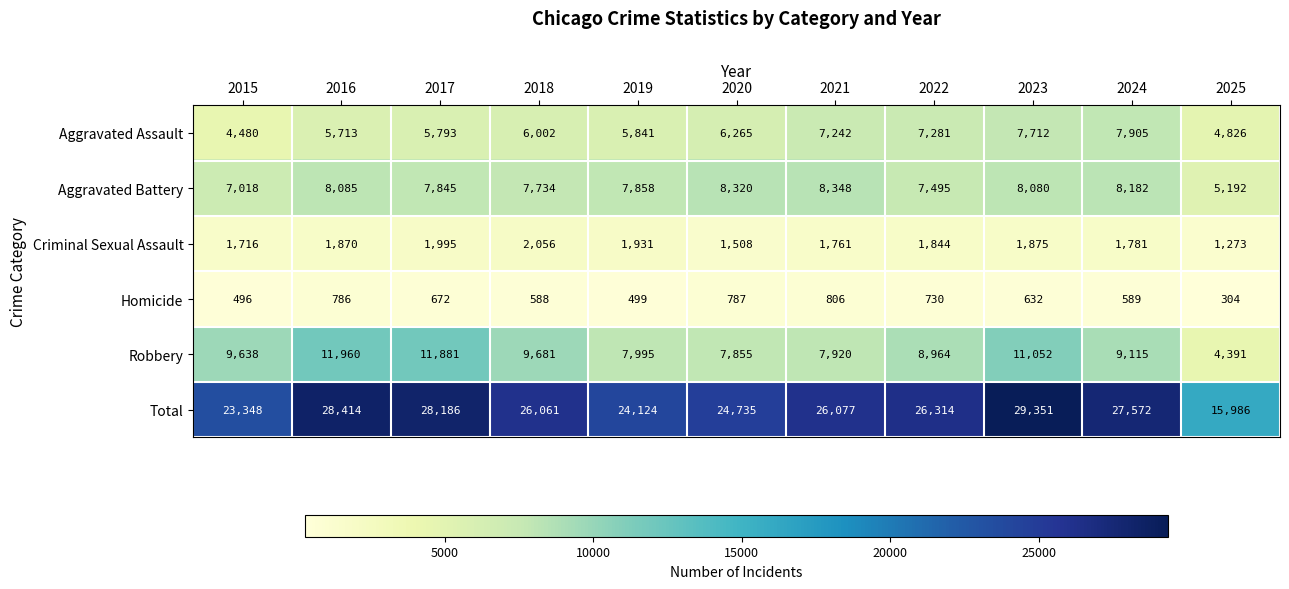

The value of Homicide at 2018 is 969. True or false?

False